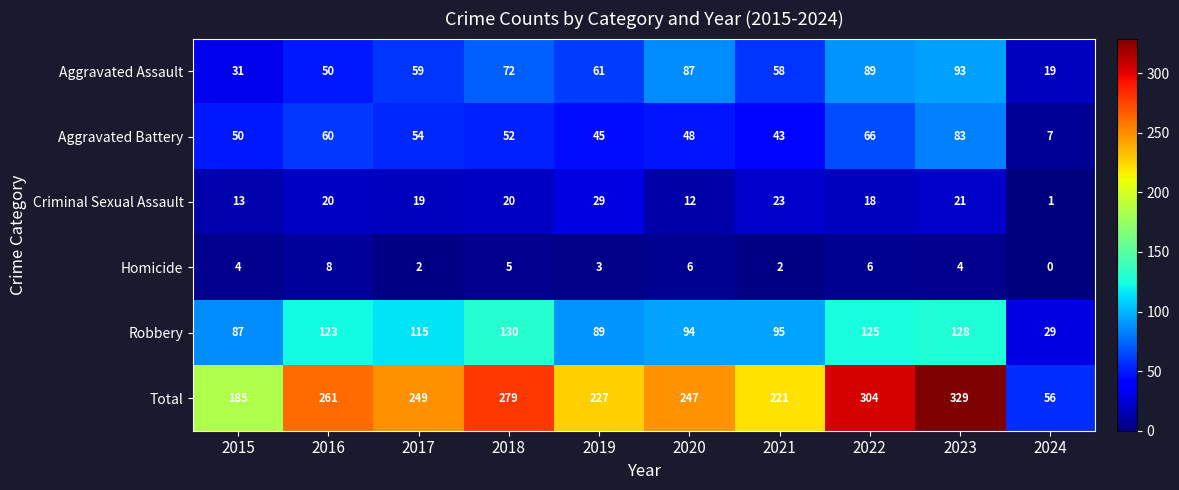

At which category is the sum across all series the highest?

2023